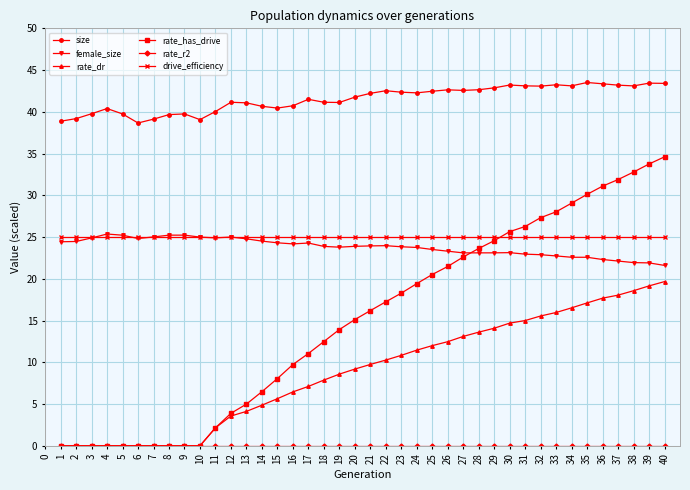

What is the value of the female_size point at the 16th from the left?

24.2